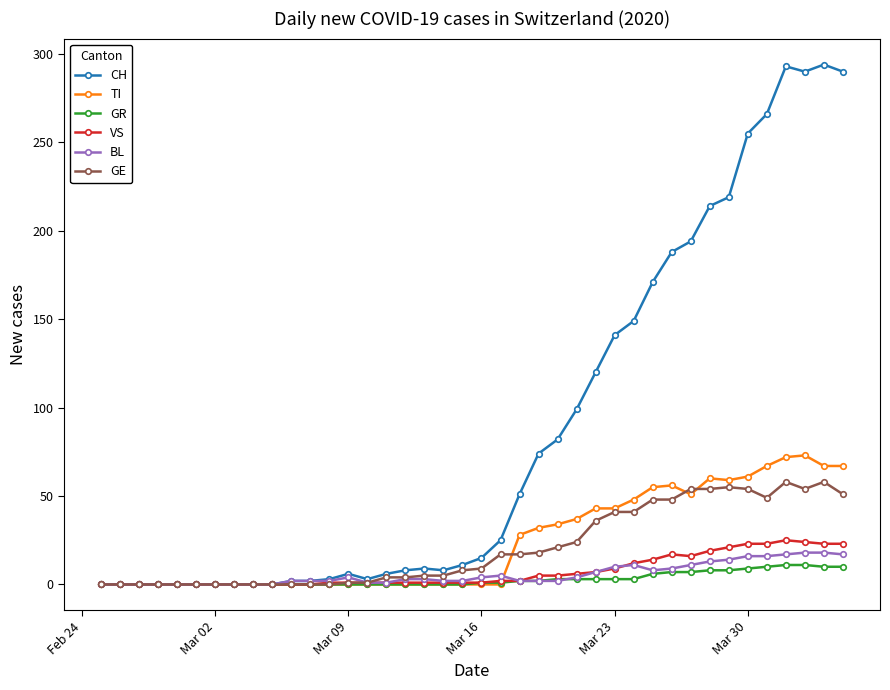

How many lines are shown in the chart?

6